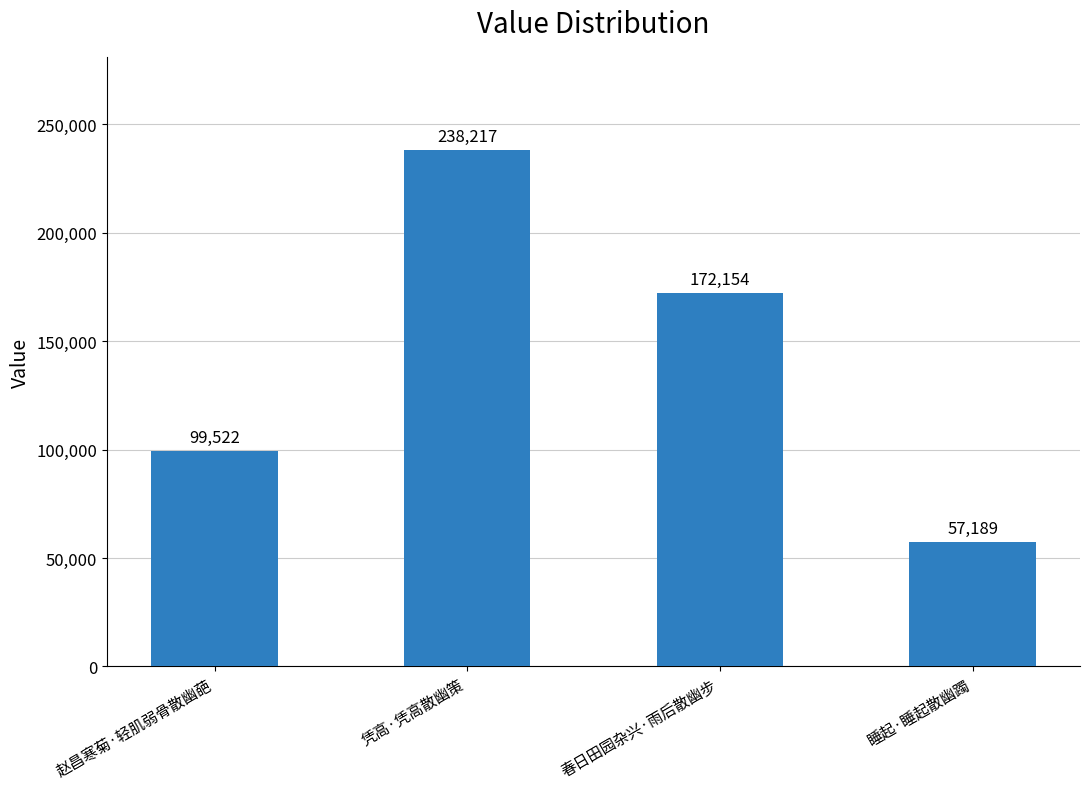

Are the bars horizontal?

No